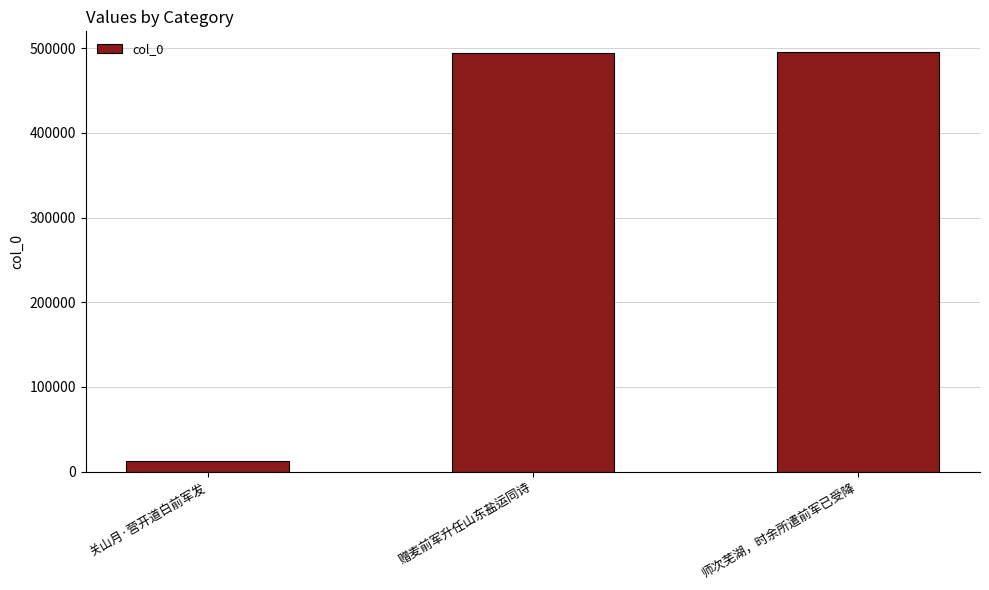

What is the smallest value displayed?

12488